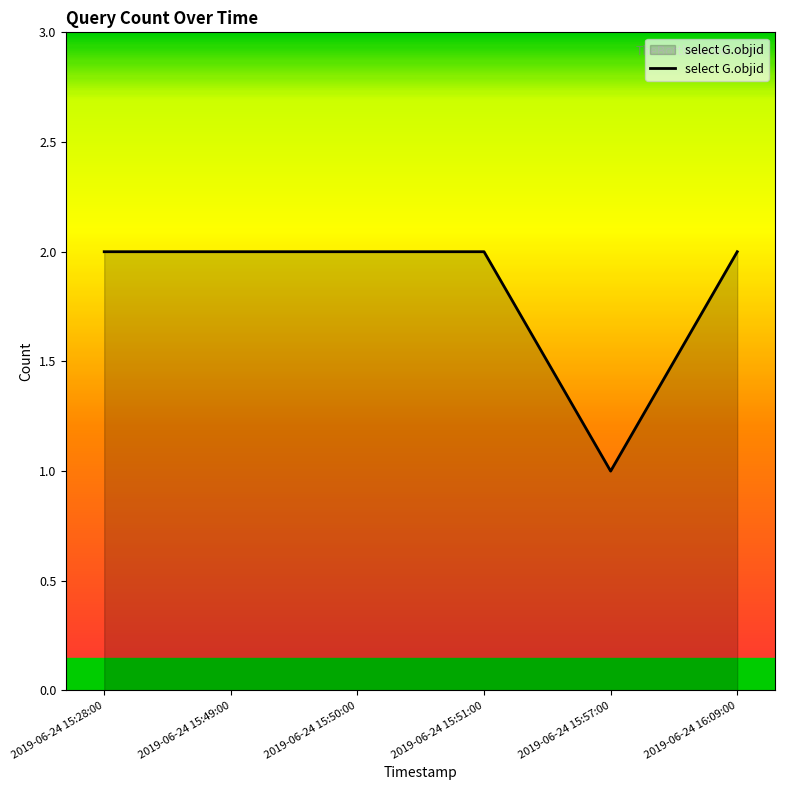

True or false: the data shows 3 at 2019-06-24 15:51:00.

False